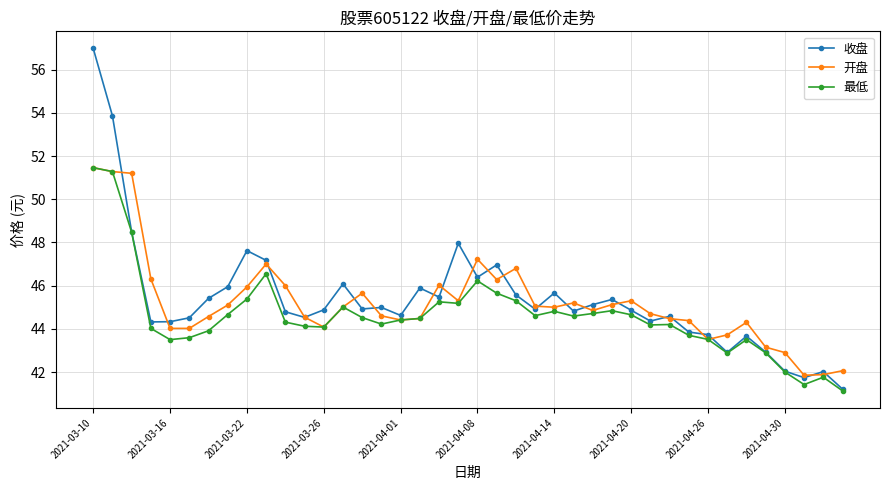

What is the value of the 收盘 point at the 6th from the left?

44.5